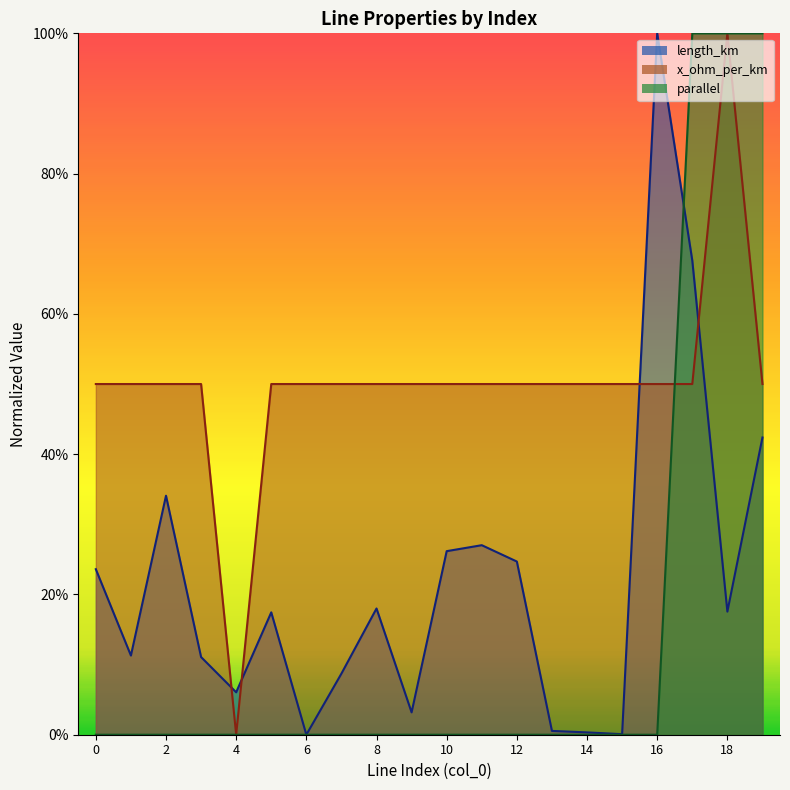

What is the sum of all length_km values?

4.4